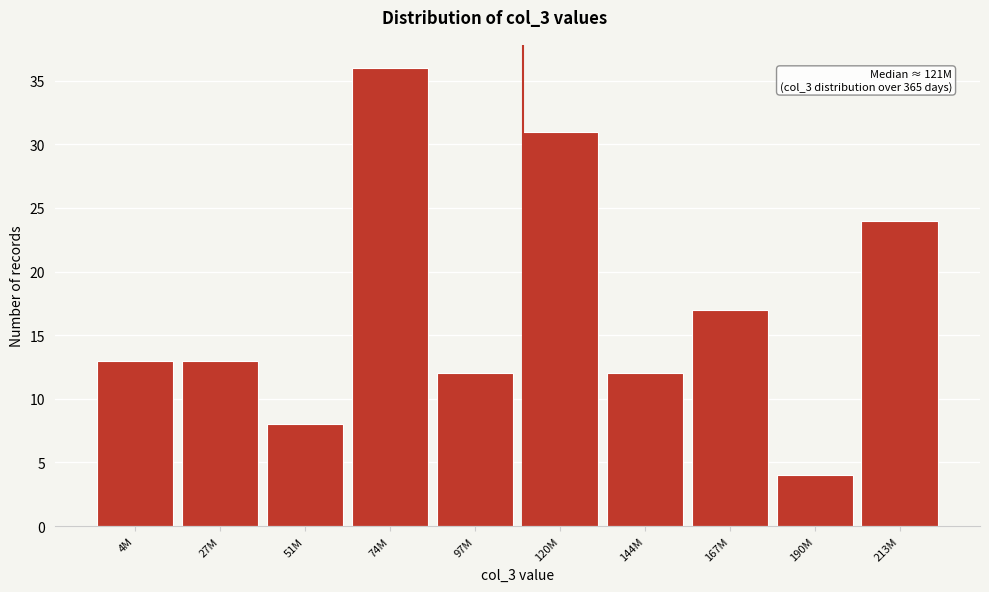

Reading left to right, list all the values displayed in this chart.

4M=13	27M=13	51M=8	74M=36	97M=12	120M=31	144M=12	167M=17	190M=4	213M=24